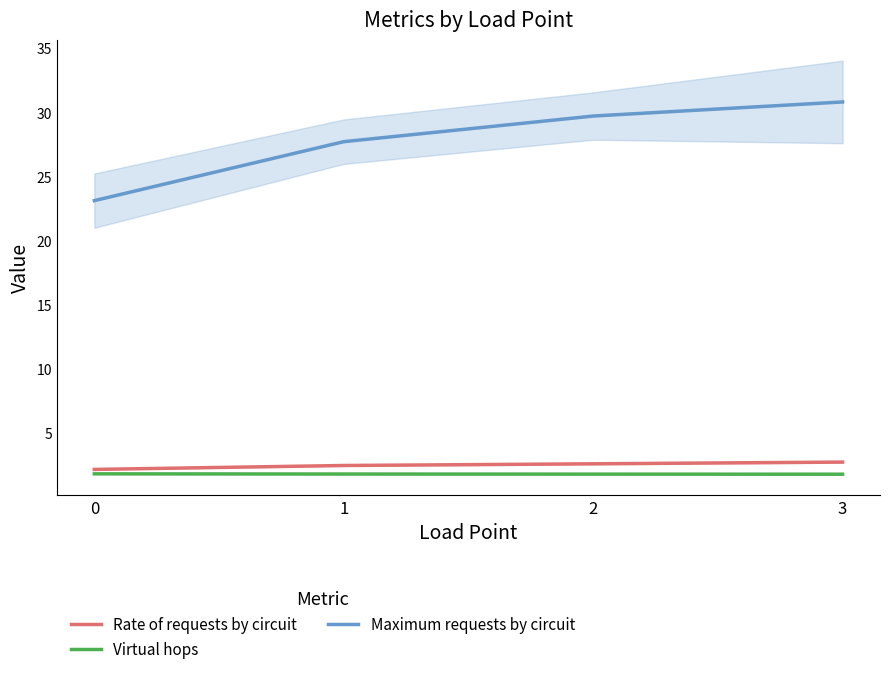

Reading left to right, extract all data points from this chart.

Rate of requests by circuit: 0=2.1	1=2.4	2=2.6	3=2.7
Virtual hops: 0=1.8	1=1.8	2=1.8	3=1.8
Maximum requests by circuit: 0=23.1	1=27.7	2=29.7	3=30.8